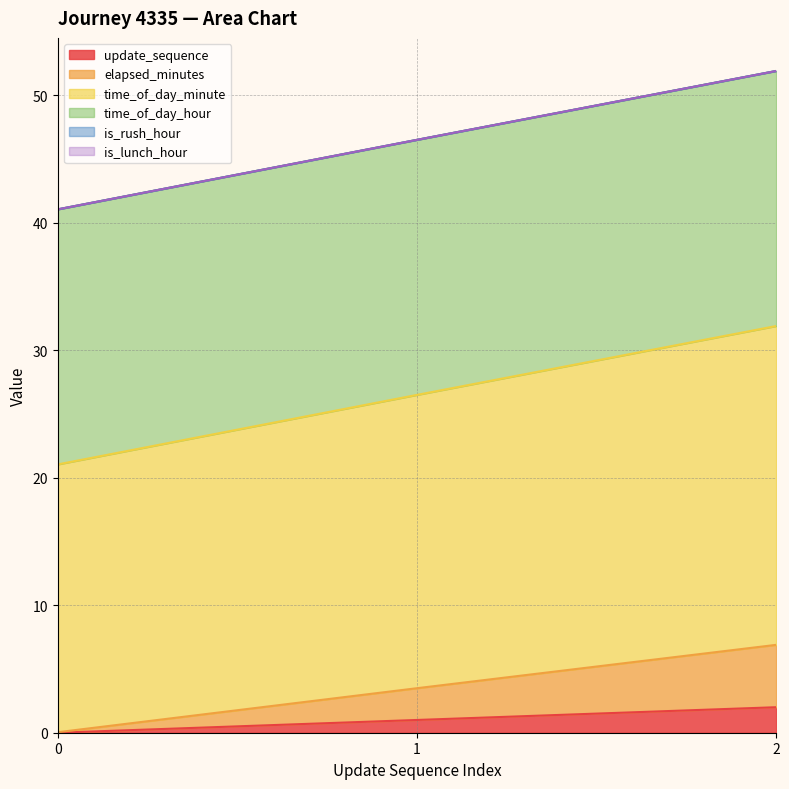

True or false: time_of_day_minute has a value of 26.5 at 1.

True